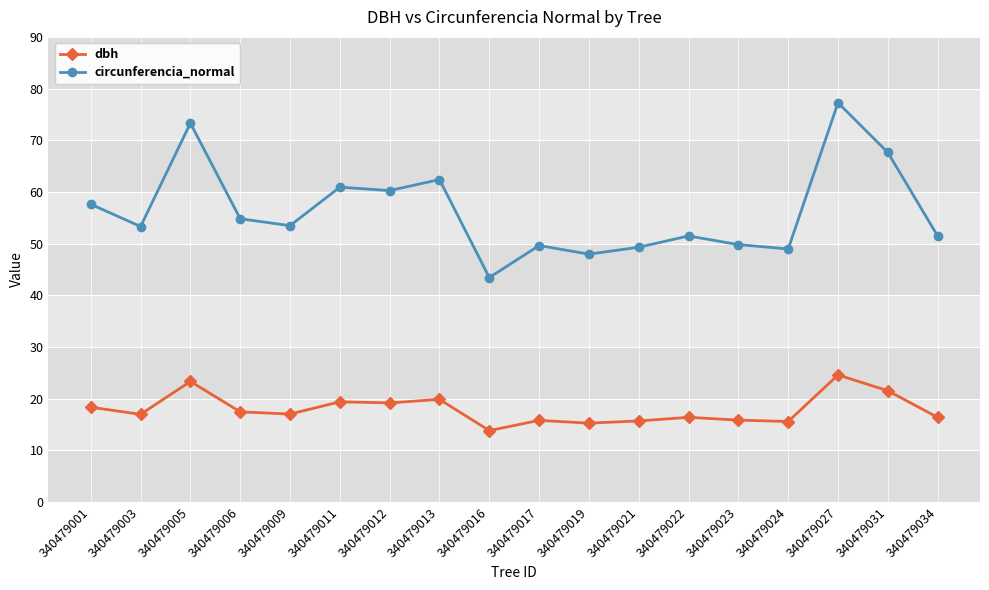

At which category does dbh reach its first local peak?

340479005